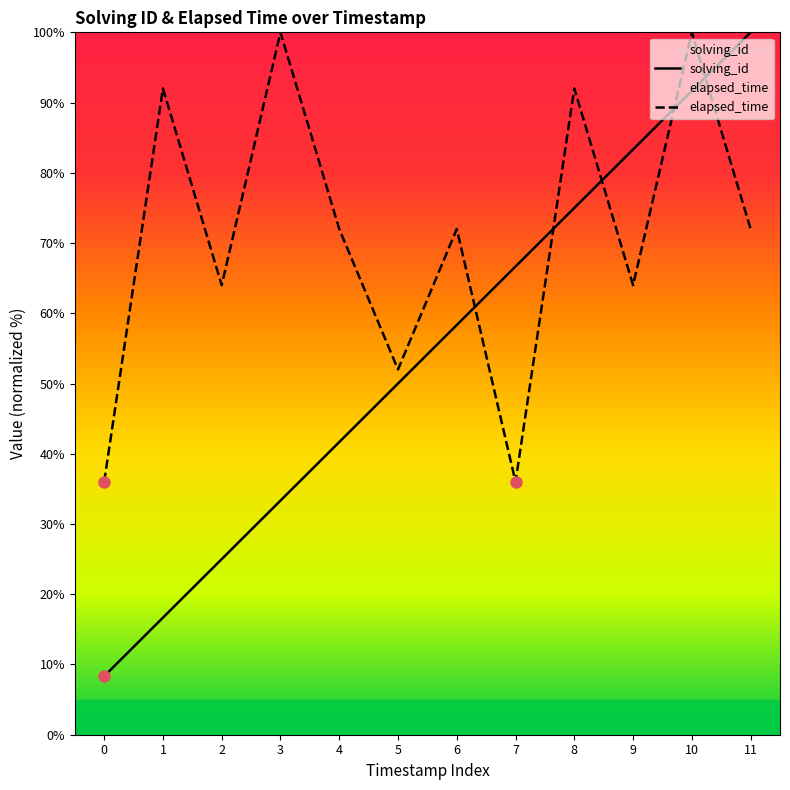

Reading right to left, extract all data points from this chart.

solving_id: 100.0	91.7	83.3	75.0	66.7	58.3	50.0	41.7	33.3	25.0	16.7	8.3
elapsed_time: 72.0	100.0	64.0	92.0	36.0	72.0	52.0	72.0	100.0	64.0	92.0	36.0